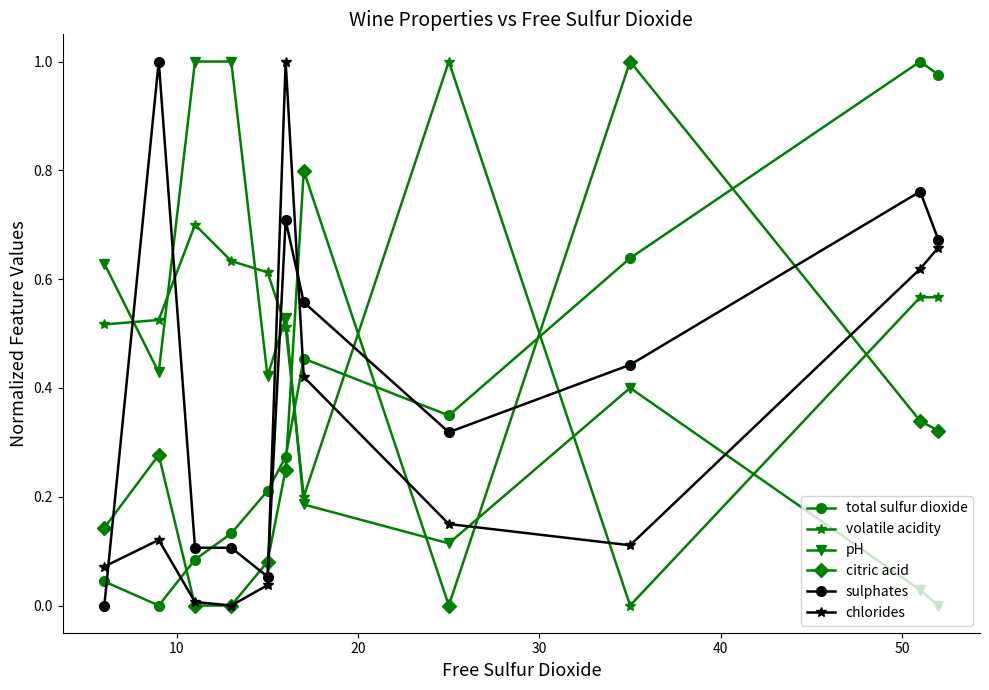

True or false: sulphates has more than 1 points higher than both neighbors.

True